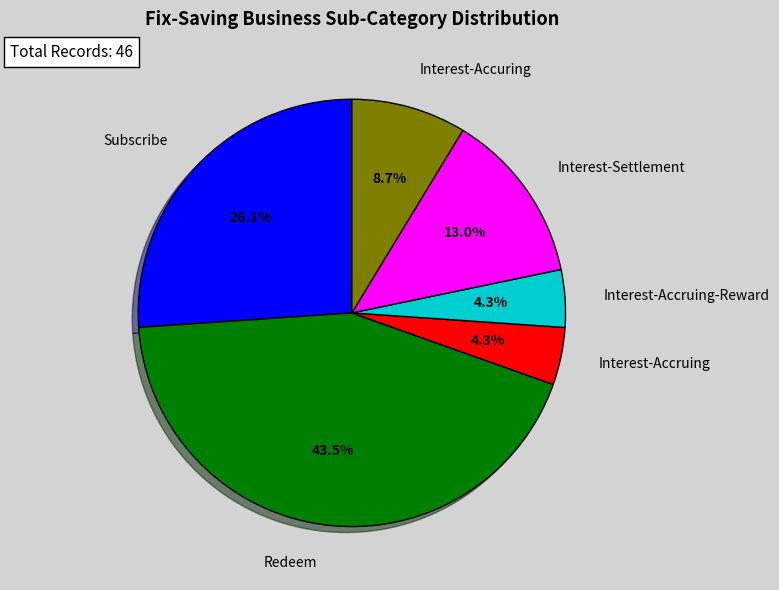

Between Interest-Accruing and Interest-Settlement, which is larger?

Interest-Settlement